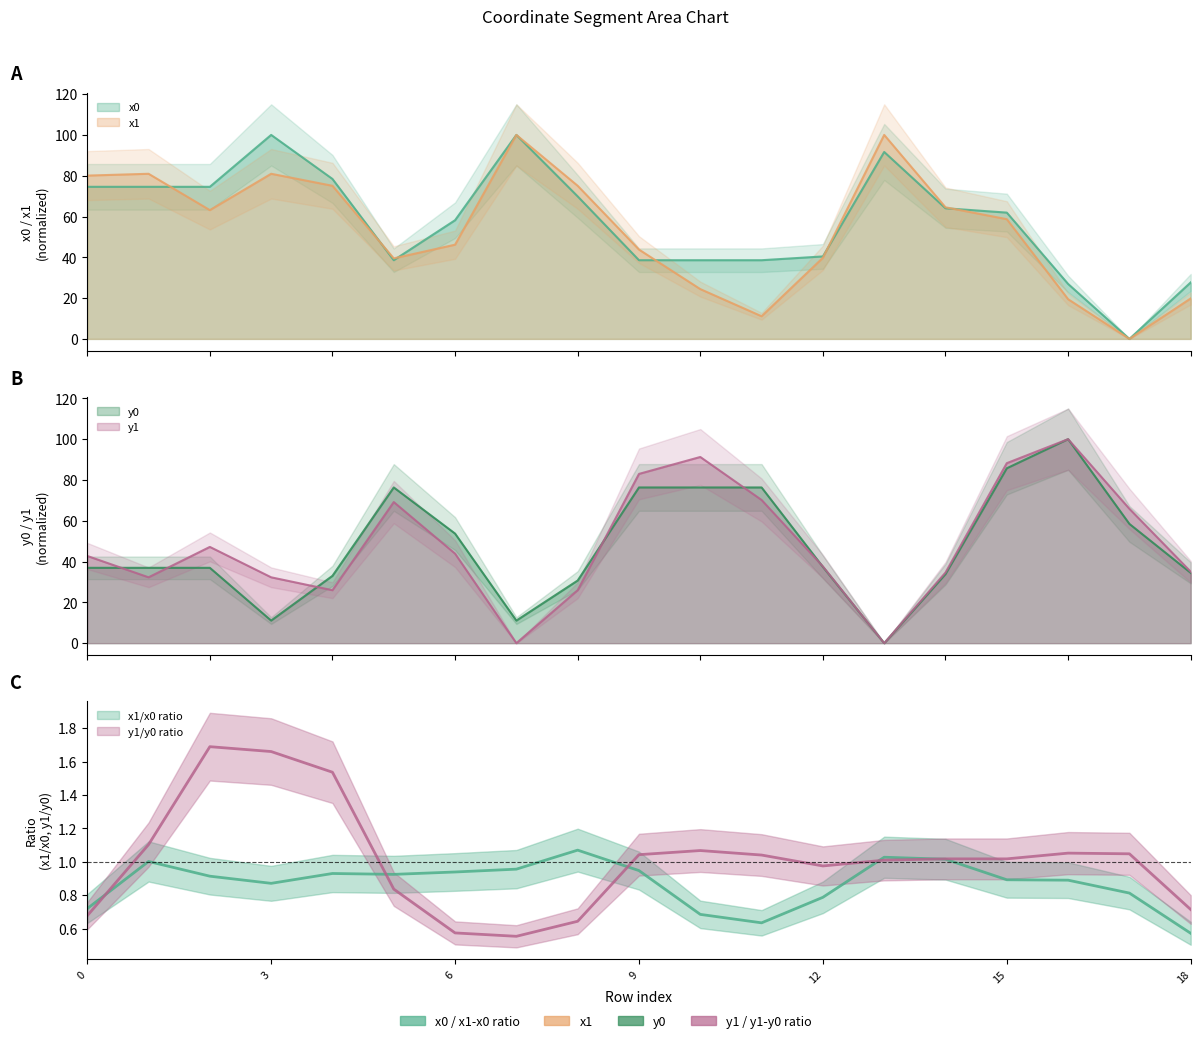

Reading left to right, transcribe all the data shown in this chart.

x0: 0=74.6	1=74.6	2=74.6	3=100.0	4=78.4	5=38.6	6=58.2	7=100.0	8=69.9	9=38.6	10=38.6	11=38.6	12=40.4	13=91.6	14=64.0	15=61.9	16=26.9	17=0.0	18=27.7
y0: 0=36.9	1=36.9	2=36.9	3=11.1	4=33.0	5=76.3	6=53.7	7=11.1	8=30.7	9=76.3	10=76.3	11=76.3	12=37.4	13=0.0	14=33.8	15=85.7	16=100.0	17=58.5	18=34.5
x1: 0=80.1	1=80.9	2=63.1	3=80.9	4=75.1	5=39.5	6=46.2	7=100.0	8=75.1	9=43.8	10=24.4	11=11.1	12=39.8	13=100.0	14=64.5	15=58.7	16=19.5	17=0.0	18=19.8
y1: 0=42.7	1=32.3	2=47.2	3=32.3	4=26.0	5=69.2	6=43.9	7=0.0	8=26.0	9=83.0	10=91.3	11=70.2	12=37.6	13=0.0	14=34.6	15=88.2	16=100.0	17=65.9	18=35.0